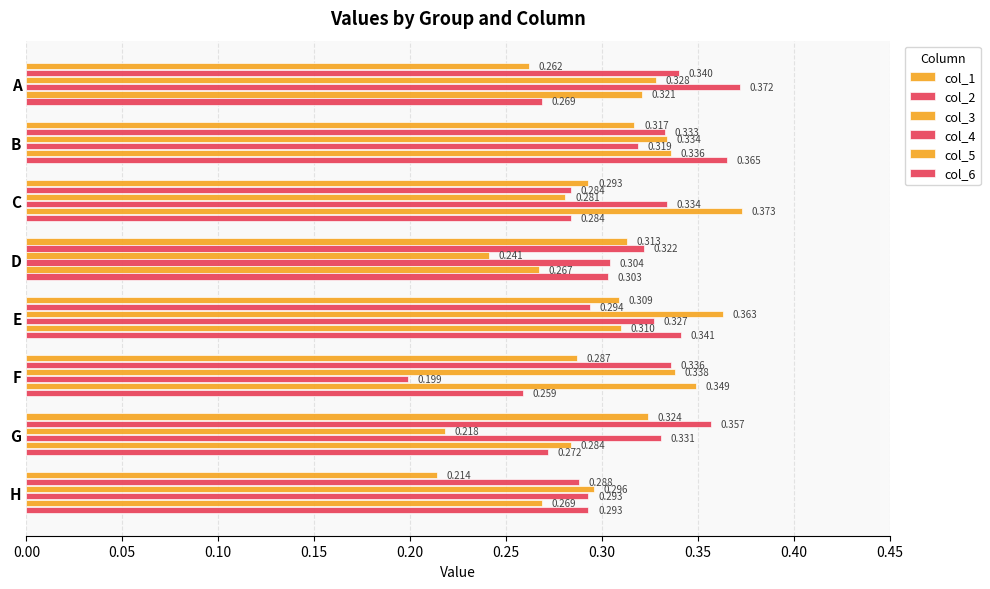

What is the minimum value shown in the chart?

0.2